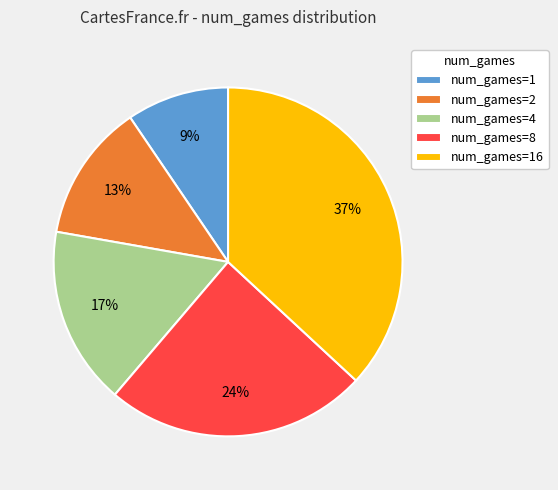

Count the number of slices in the pie.

5